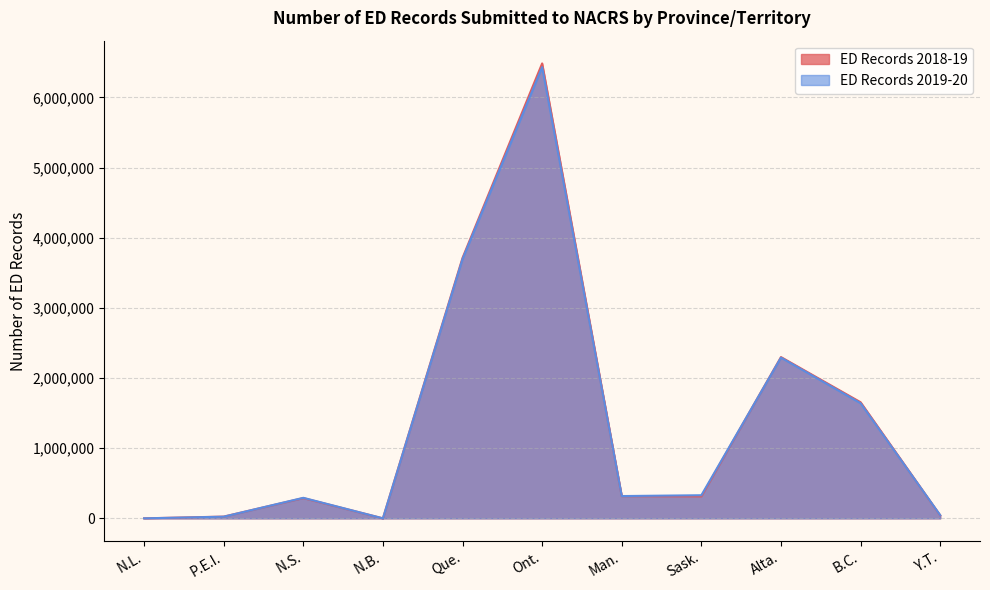

Rank the series at Alta. from lowest to highest value.

ED Records 2019-20, ED Records 2018-19